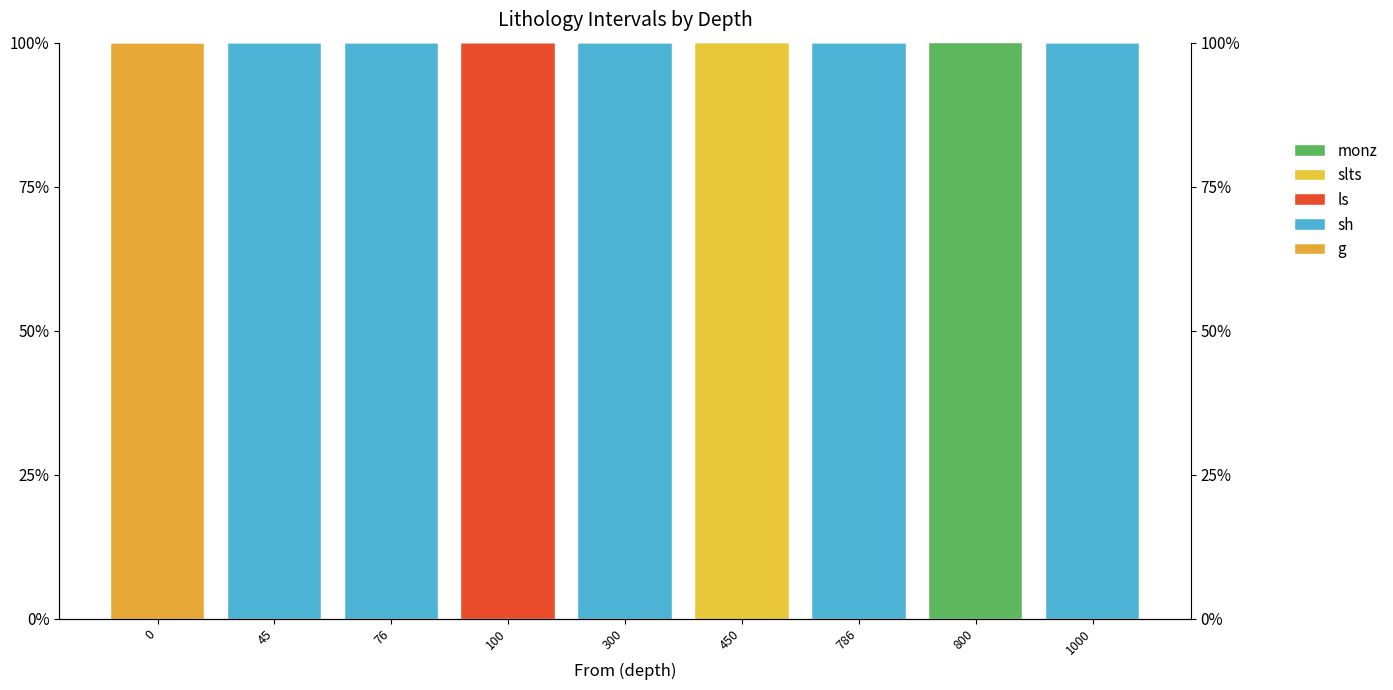

True or false: slts has a value of 0 at 76.

True